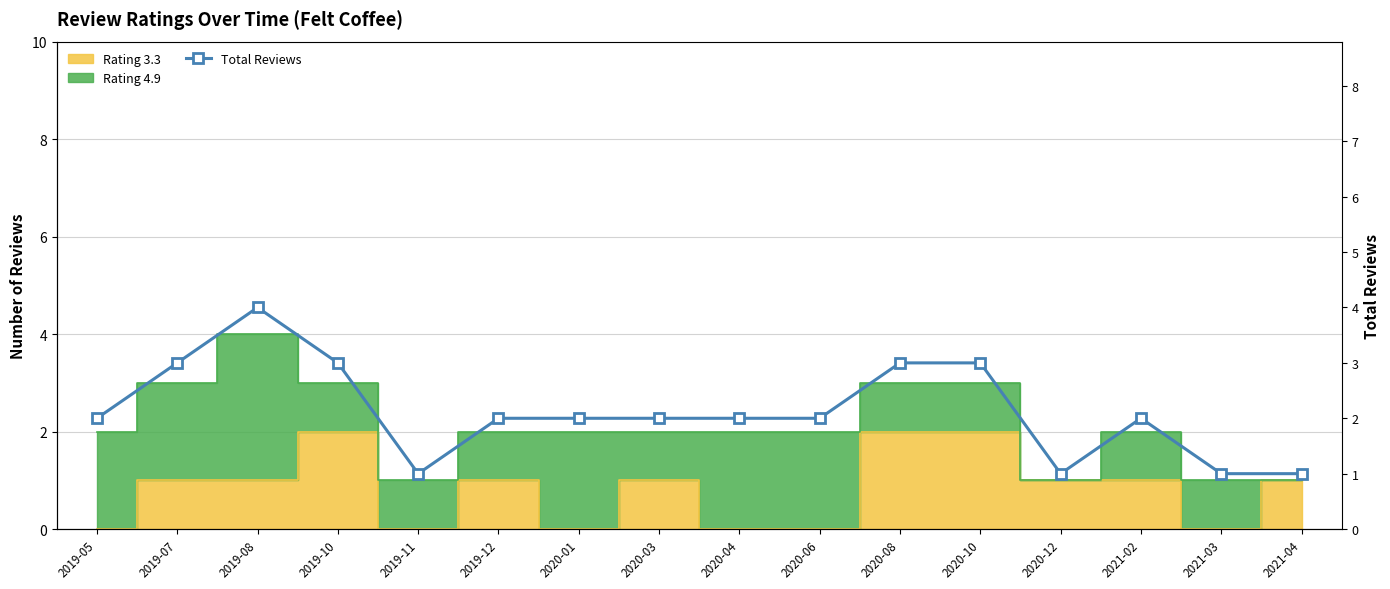

Reading left to right, transcribe all the data shown in this chart.

2	3	4	3	1	2	2	2	2	2	3	3	1	2	1	1